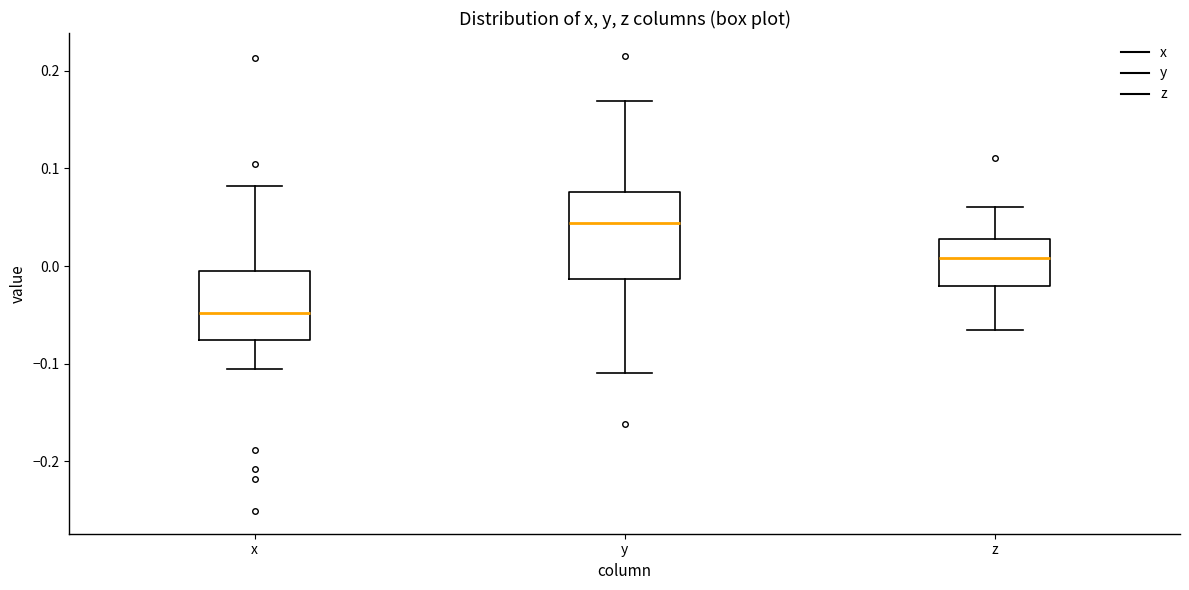

Where does the lower whisker of the box for y end on the y-axis? The values are not printed on the chart, so give them approximately, as read against the axis.

-0.11